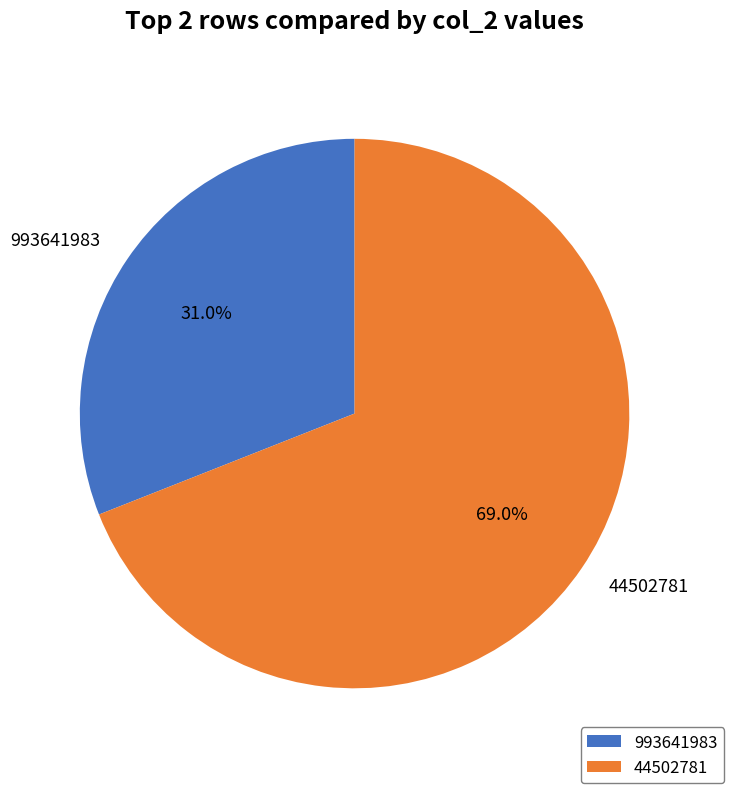

Count the number of slices in the pie.

2